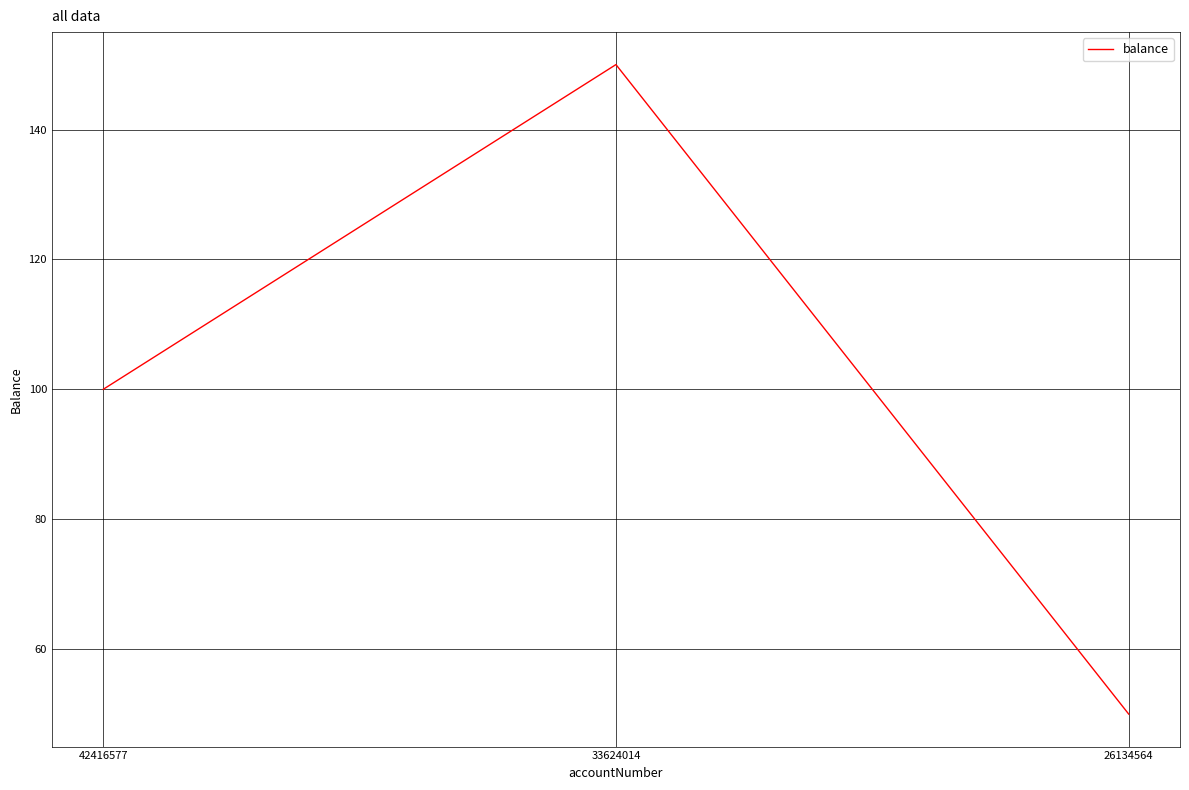

What is the ratio of the value at 26134564 to the value at 42416577?

0.5